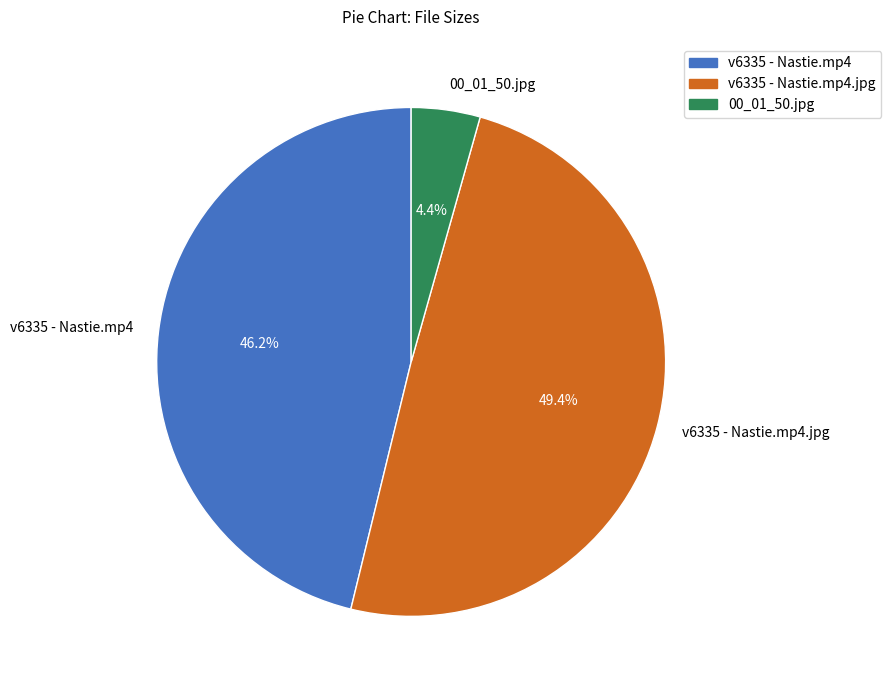

Does v6335 - Nastie.mp4 represent more than half of the total?

No